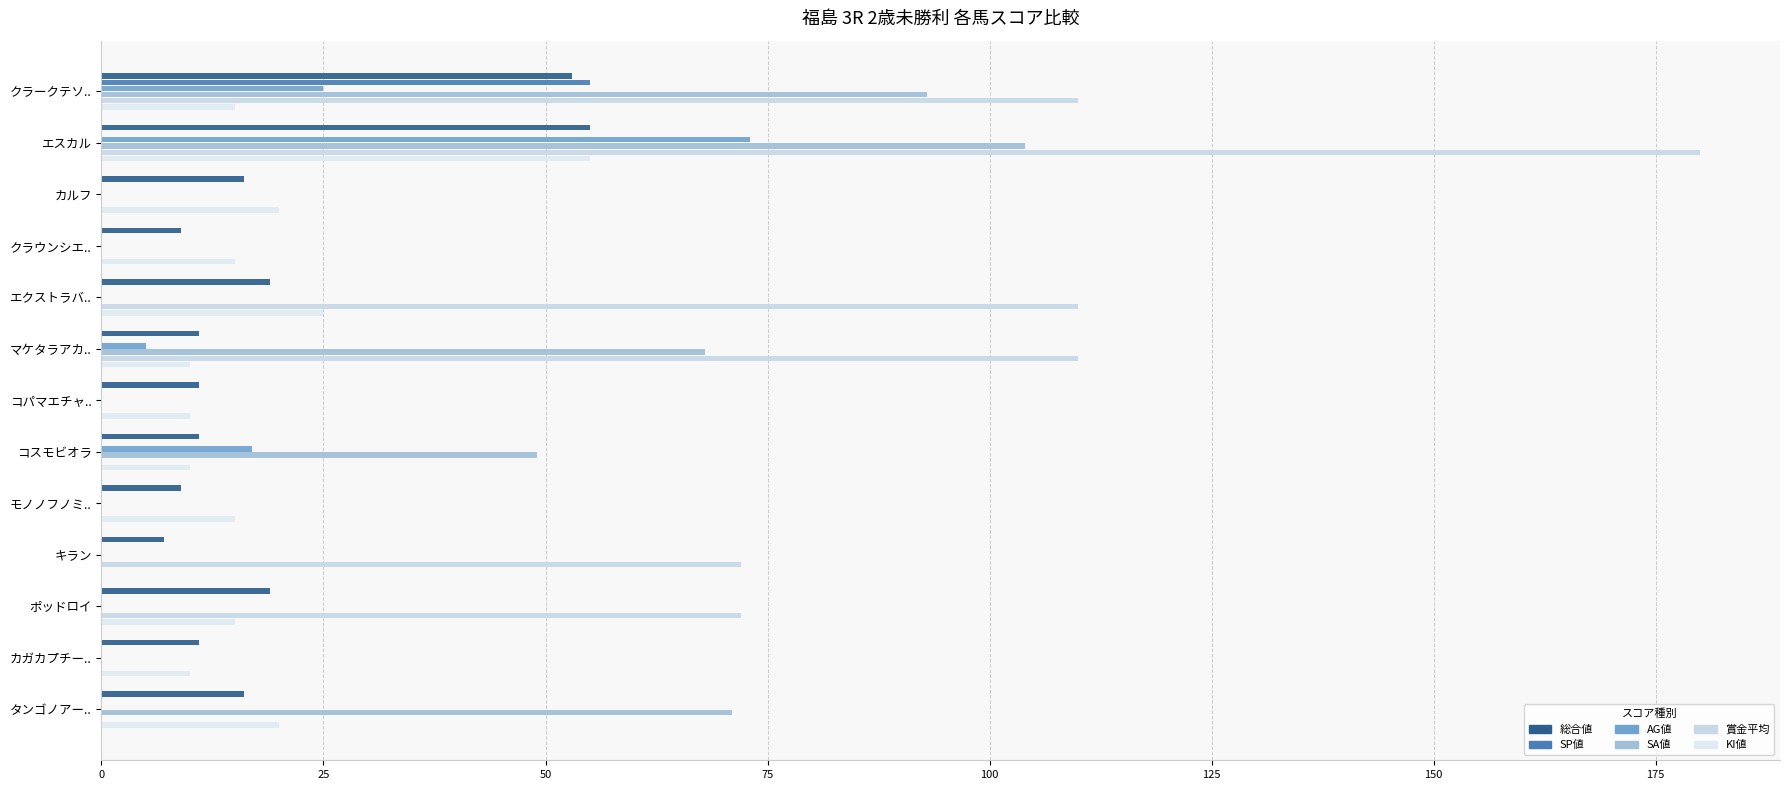

Reading left to right, transcribe all the data shown in this chart.

総合値: 53	55	16	9	19	11	11	11	9	7	19	11	16
SP値: 55	0	0	0	0	0	0	0	0	0	0	0	0
AG値: 25	73	0	0	0	5	0	17	0	0	0	0	0
SA値: 93	104	0	0	0	68	0	49	0	0	0	0	71
賞金平均: 110	180	0	0	110	110	0	0	0	72	72	0	0
KI値: 15	55	20	15	25	10	10	10	15	0	15	10	20